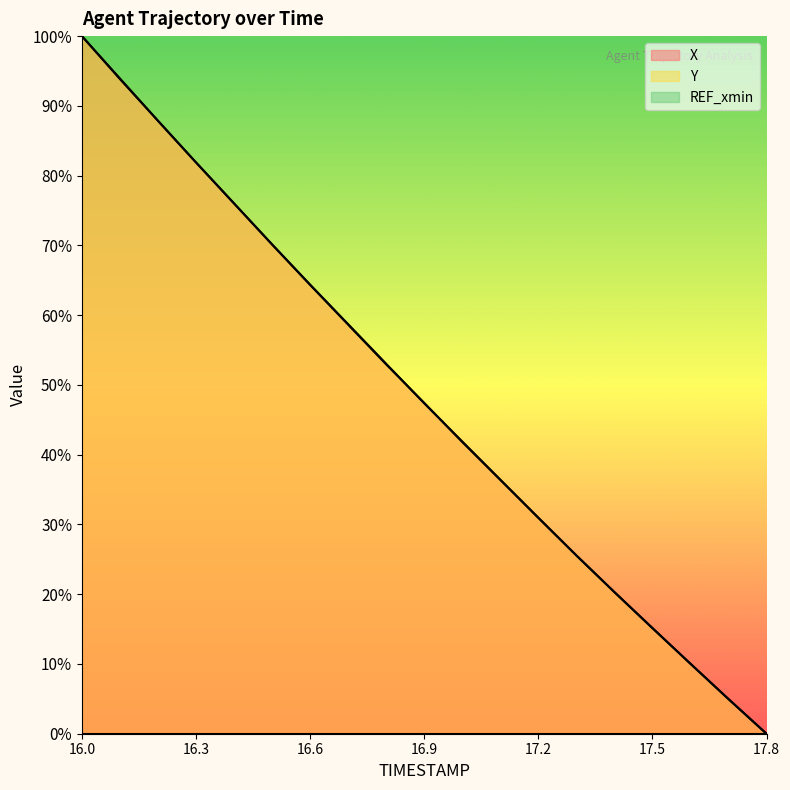

How many intersections are there between X and Y?

8